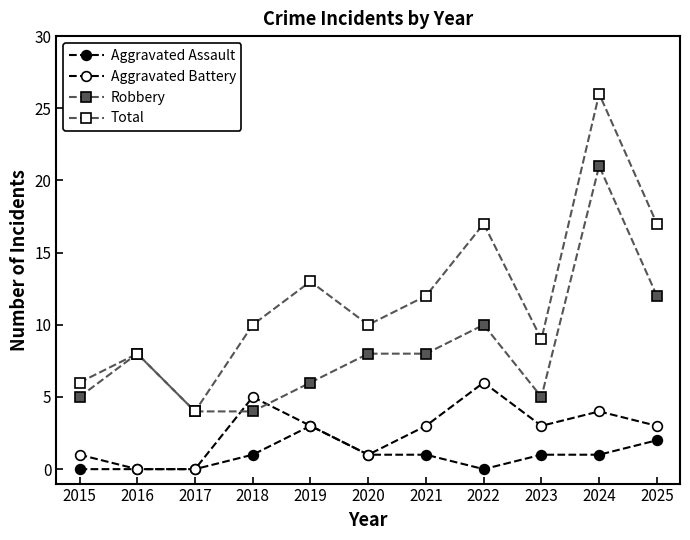

What is the value of the Aggravated Battery point at the 9th from the left?

3